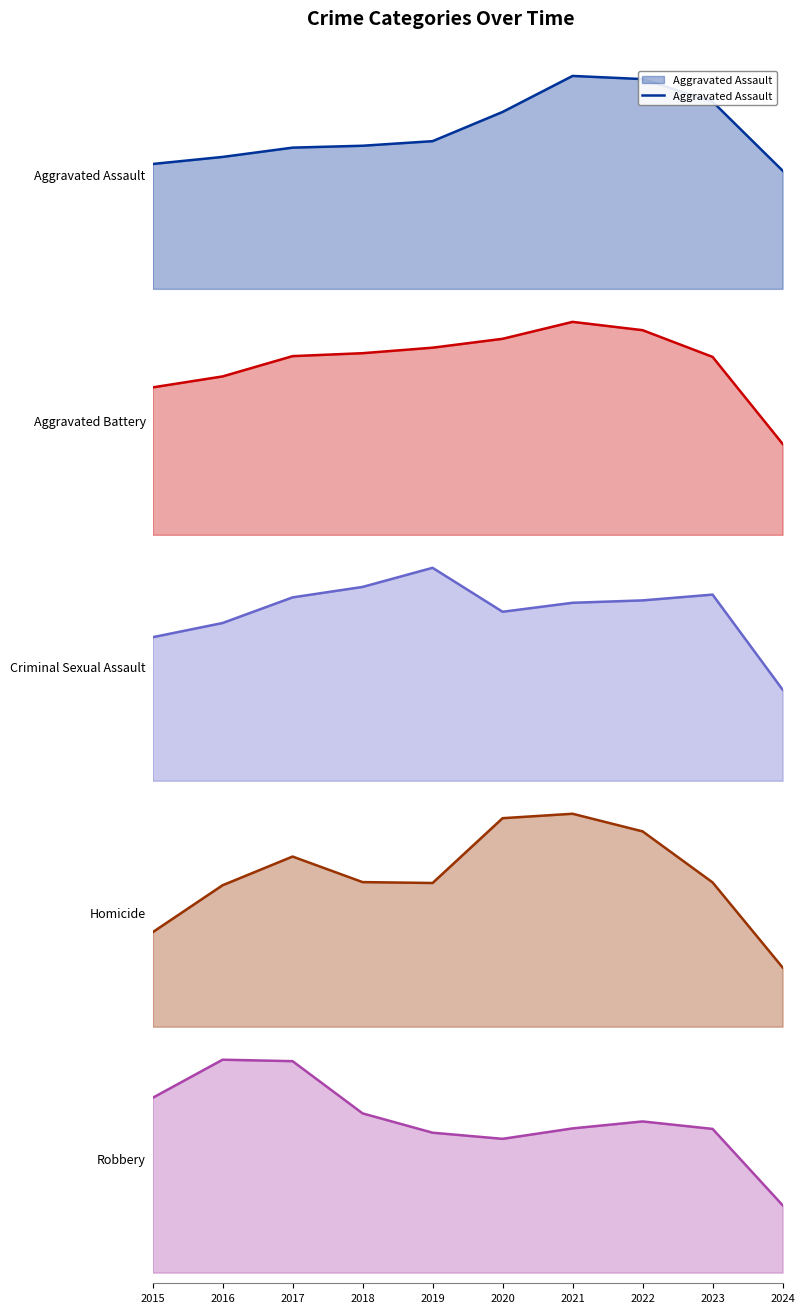

Rank the categories by value from highest to lowest.

2021, 2022, 2023, 2020, 2019, 2018, 2017, 2016, 2015, 2024